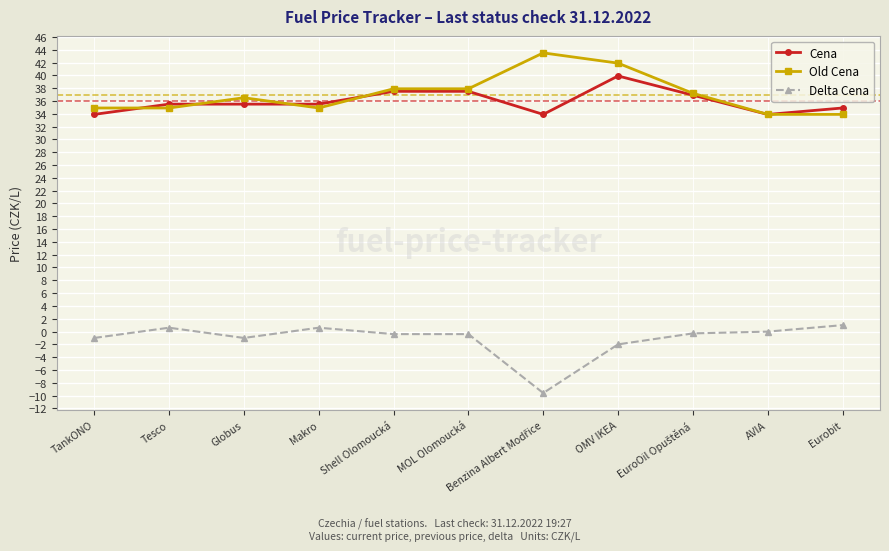

What position from the right is Makro?

8